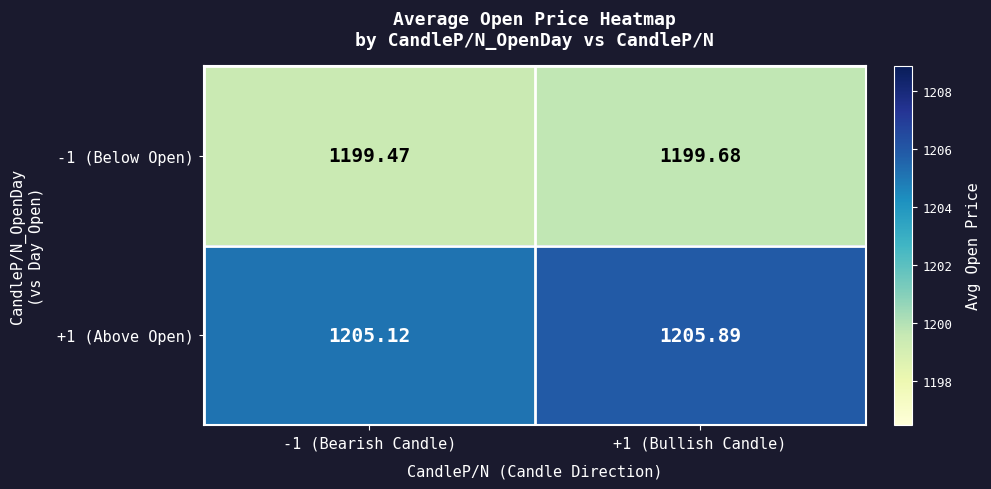

List the series in order of their overall mean, lowest first.

-1 (Below Open), +1 (Above Open)